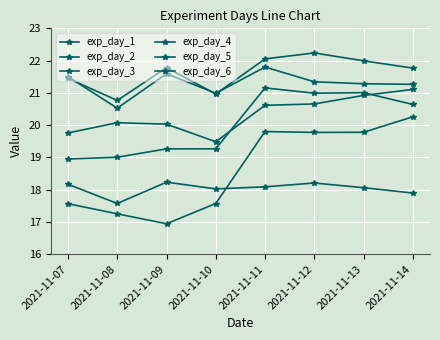

Reading left to right, what are all the values shown in this chart?

exp_day_1: 19.8	20.1	20.0	19.5	20.6	20.7	20.9	21.1
exp_day_2: 19.0	19.0	19.3	19.3	21.2	21.0	21.0	20.6
exp_day_3: 17.6	17.3	16.9	17.6	19.8	19.8	19.8	20.3
exp_day_4: 21.5	20.8	21.8	21.0	22.1	22.2	22.0	21.8
exp_day_5: 18.2	17.6	18.2	18.0	18.1	18.2	18.1	17.9
exp_day_6: 21.5	20.5	21.6	21.0	21.8	21.3	21.3	21.3